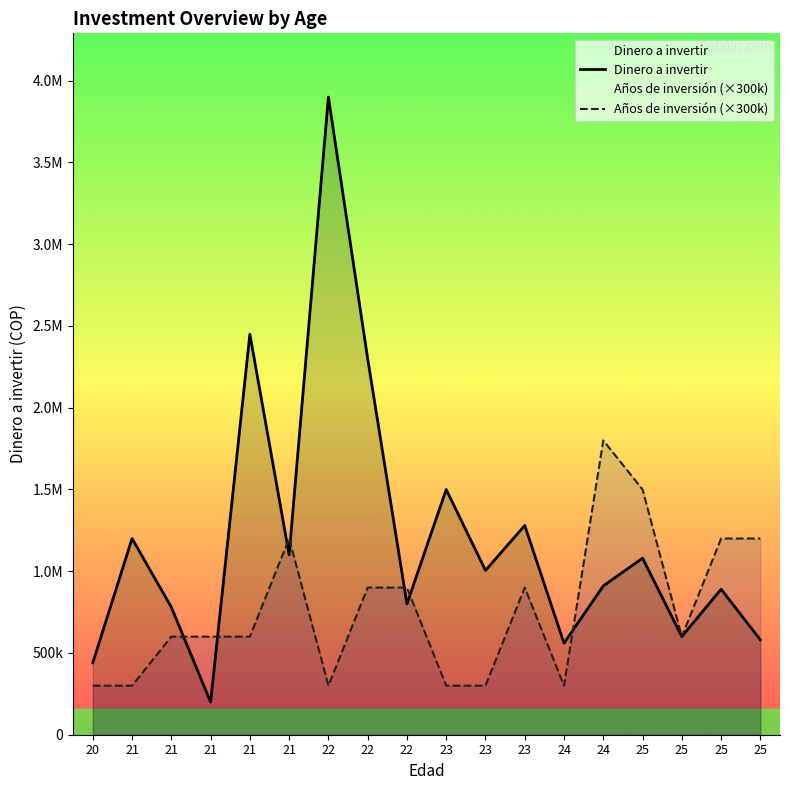

How many categories are shown in the chart?

18